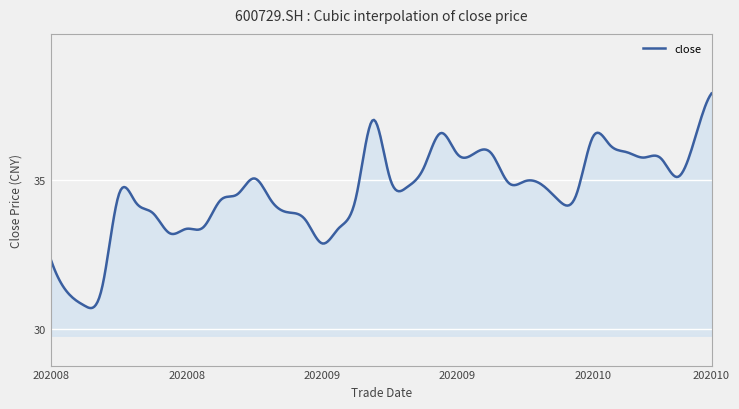

Does the chart have visible grid lines?

Yes